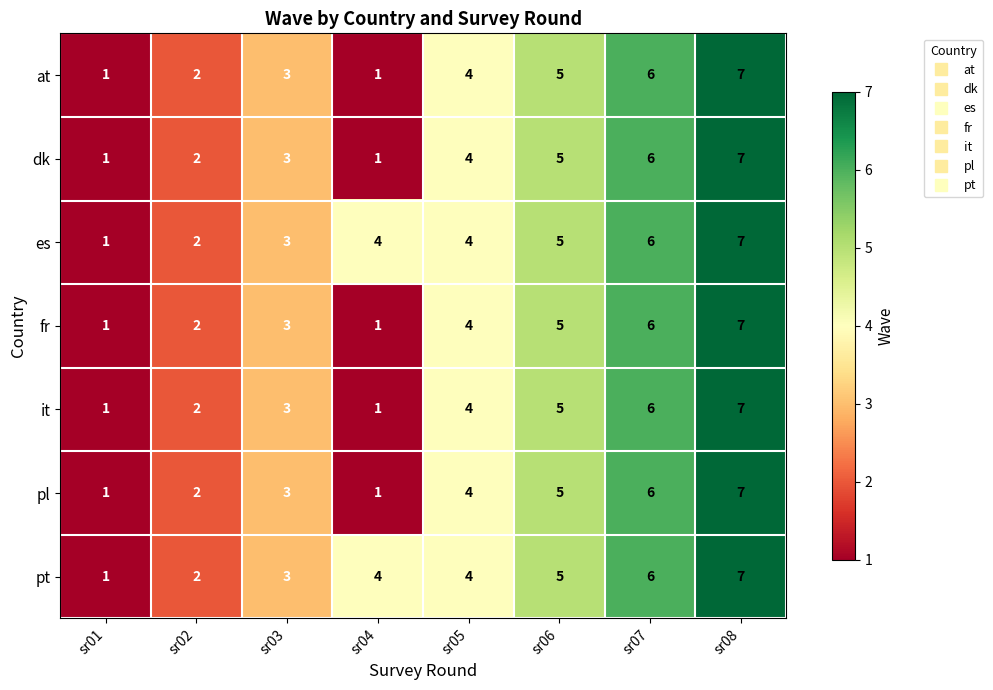

What is the total value across all series at sr08?

49